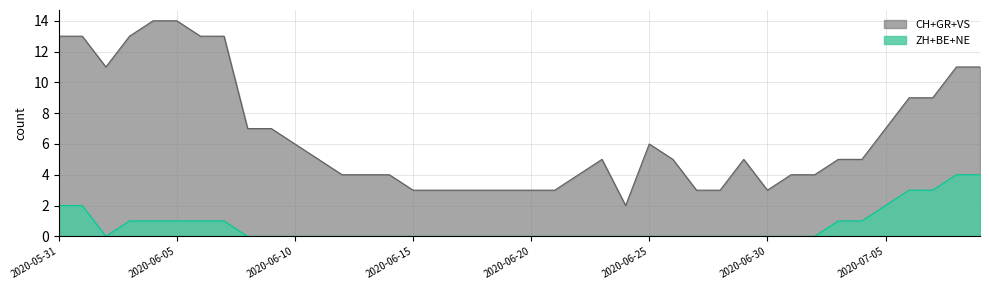

True or false: VS and GR cross at least once.

False